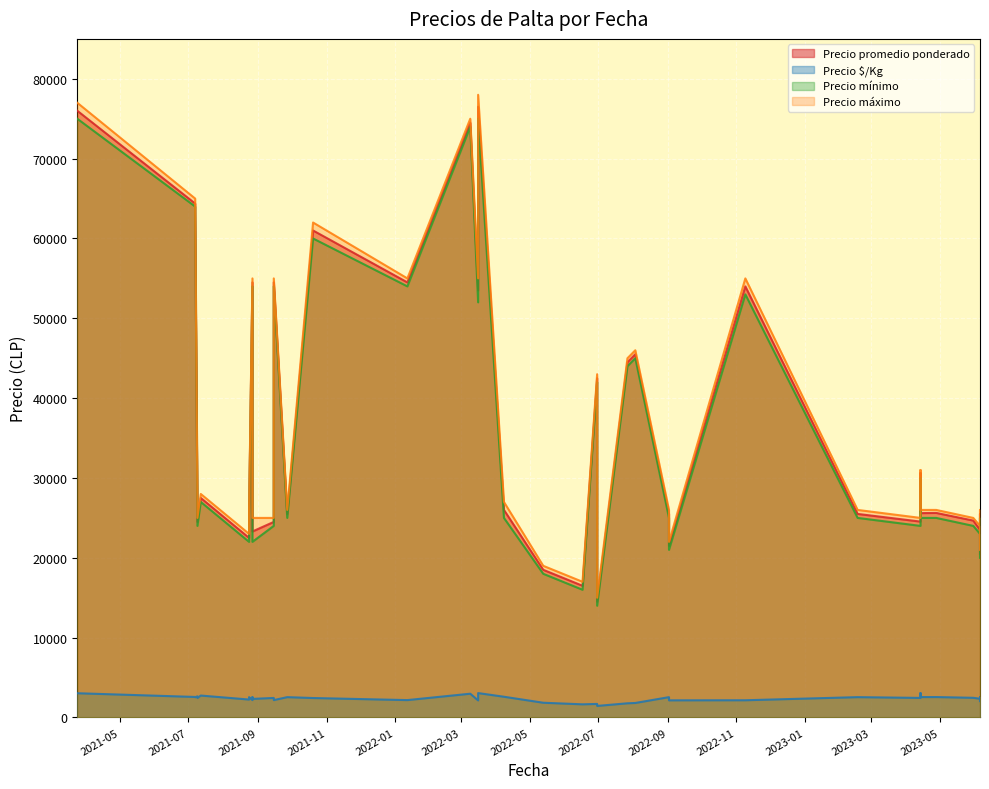

How many interior local peaks does the Precio promedio ponderado series have?

11